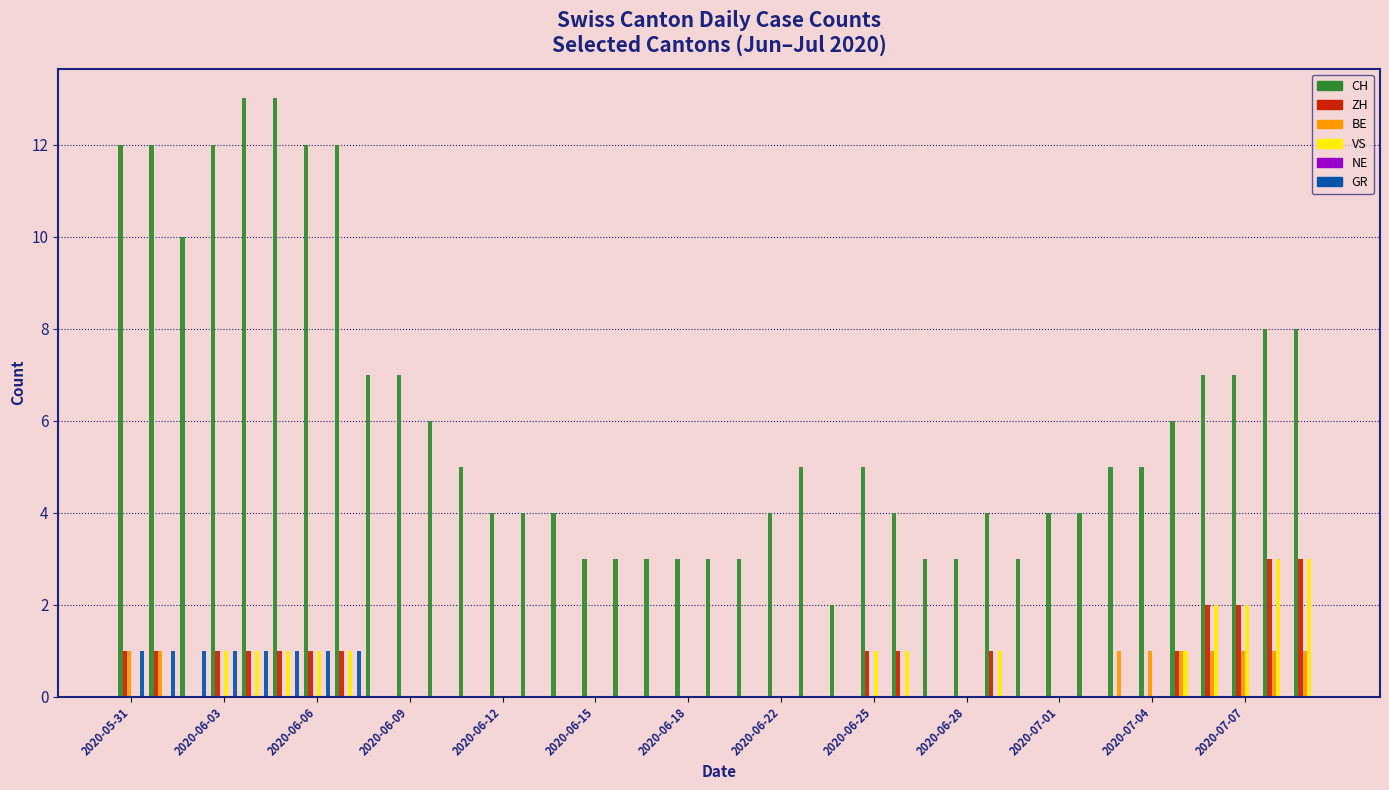

What is the sum of all GR values?

8